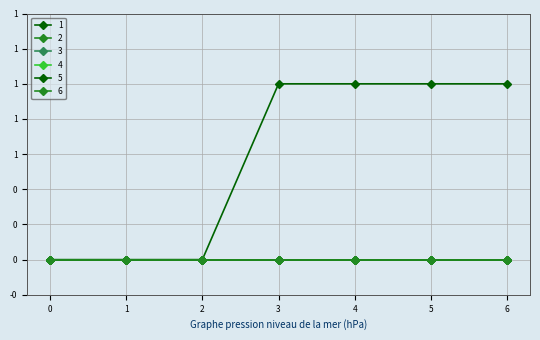

Does the chart have visible grid lines?

Yes